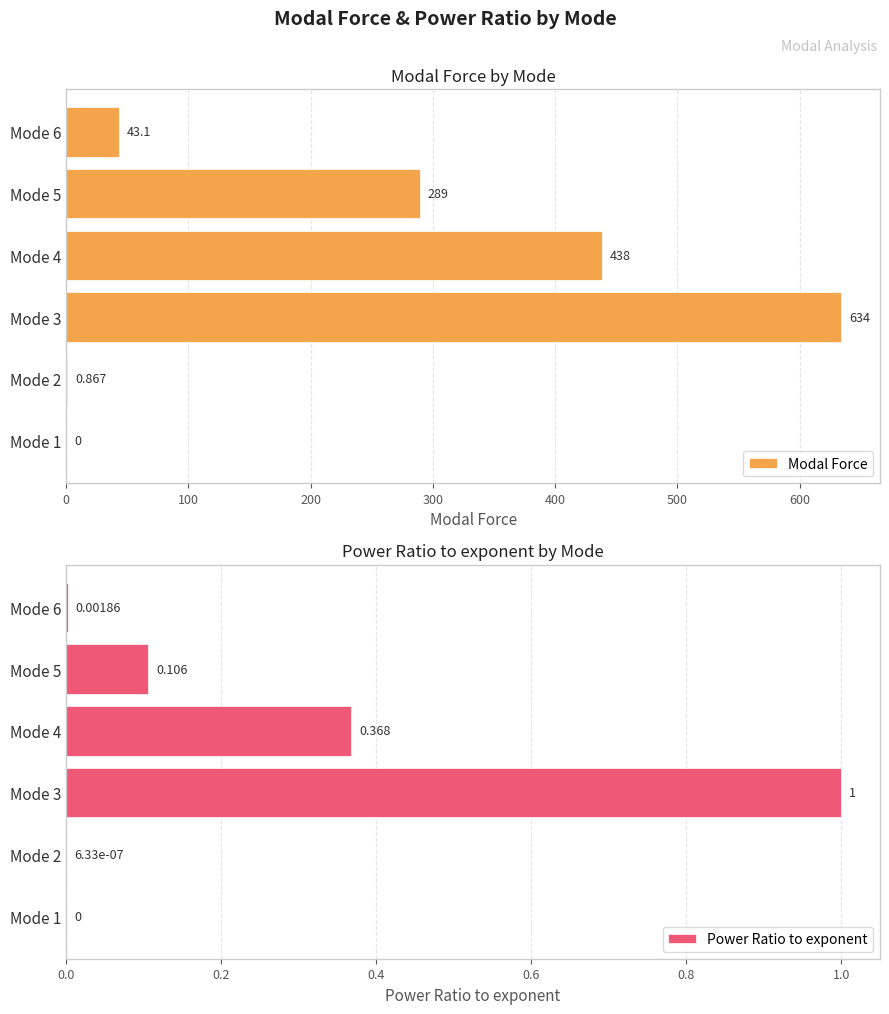

Reading right to left, extract all data points from this chart.

Modal Force: 43.1	289.0	438.0	634.0	0.9	0.0
Power Ratio to exponent: 0.0	0.1	0.4	1.0	0.0	0.0